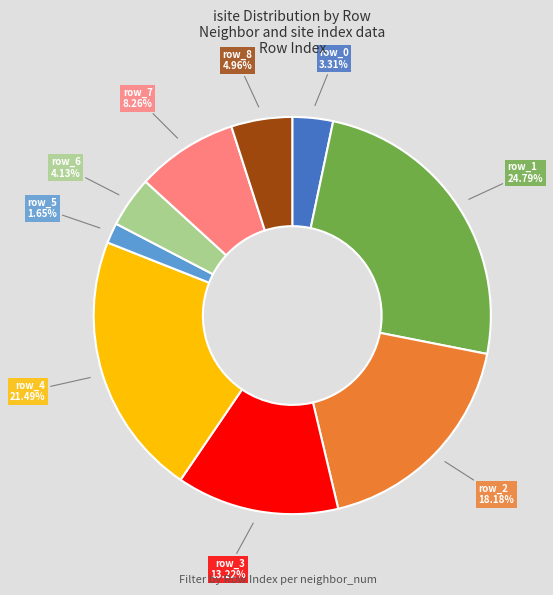

Is there any slice that represents more than half of the pie?

No